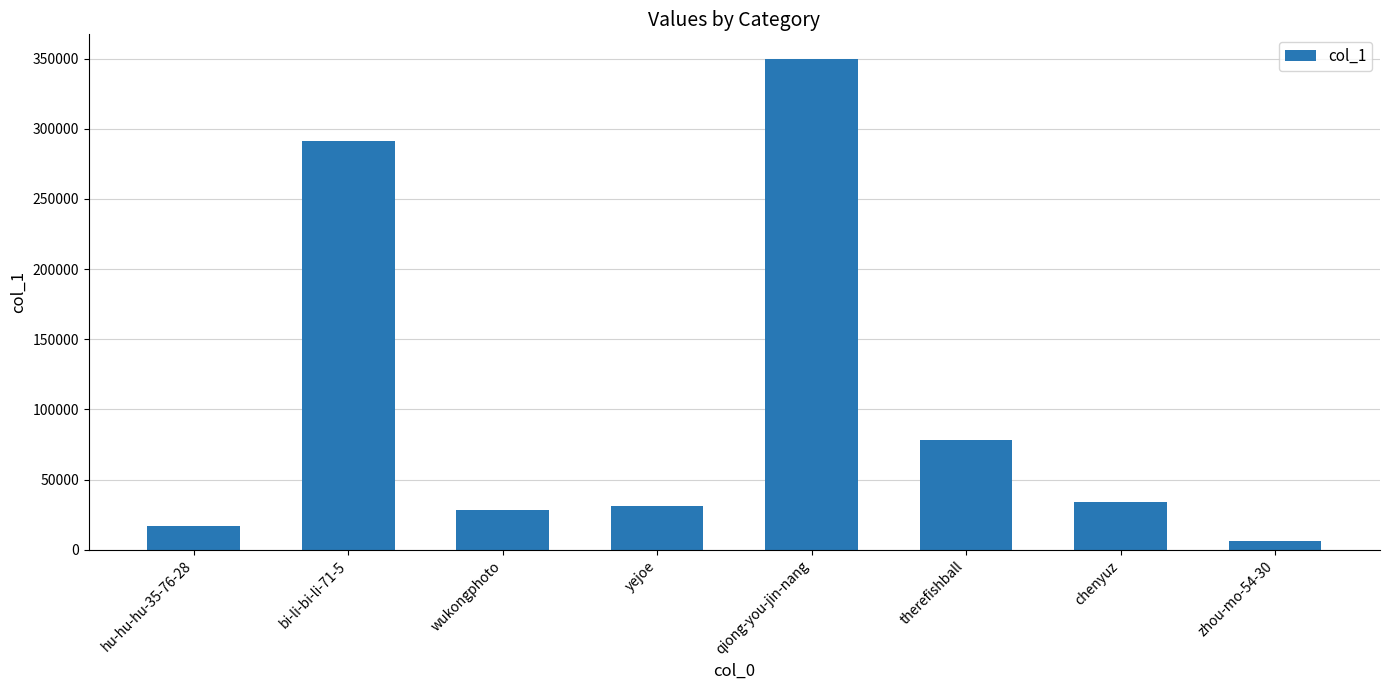

What is the difference between the maximum and minimum values?

343791